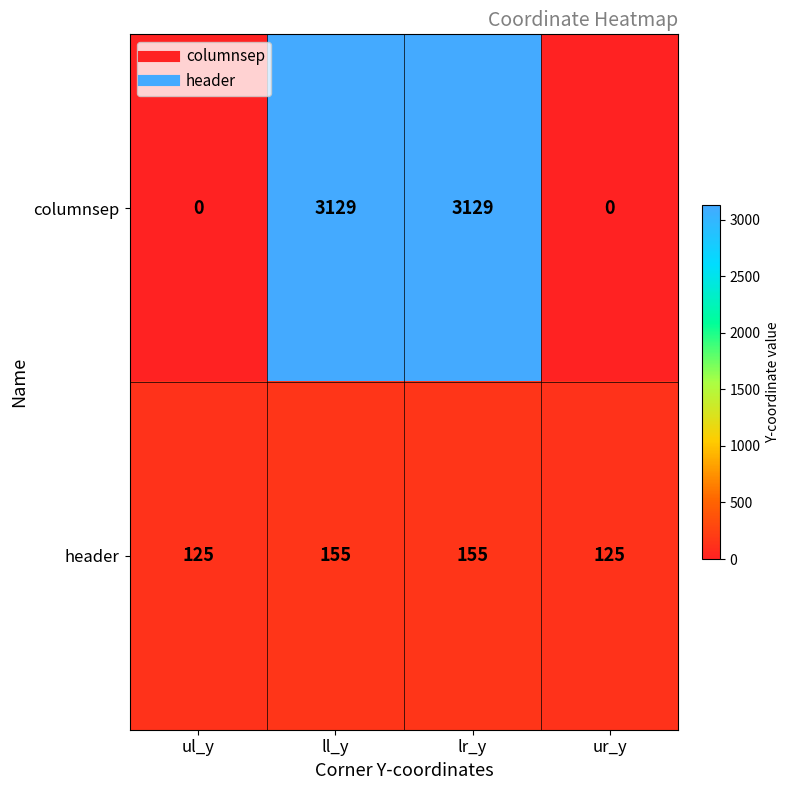

What is the spread (max minus min) of values at ul_y?

125